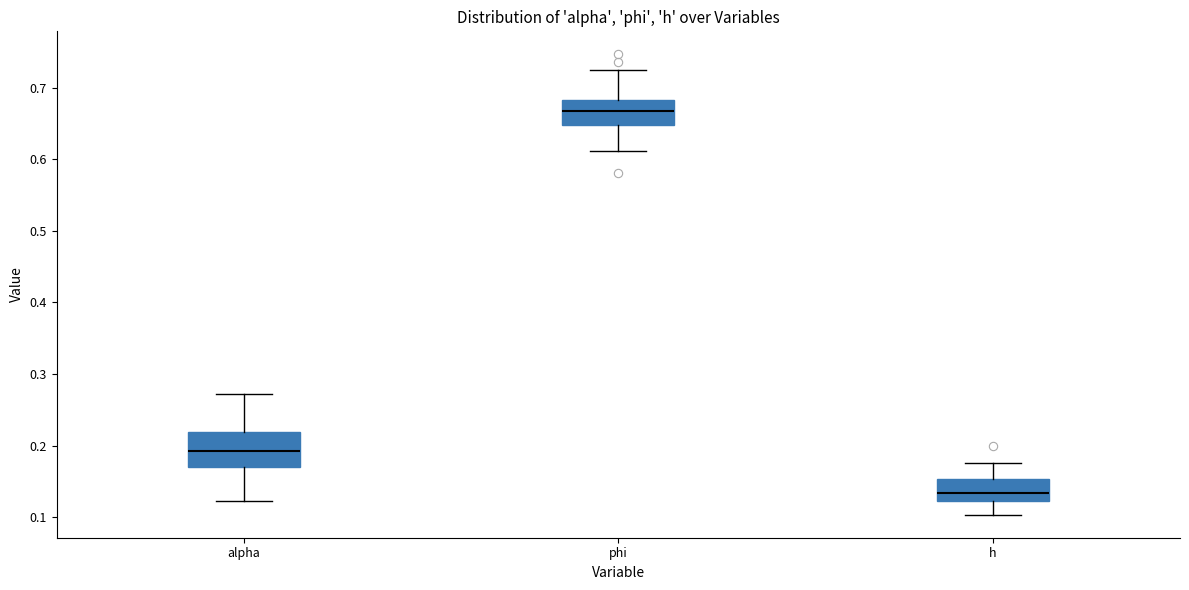

Which box has the highest median line?

phi